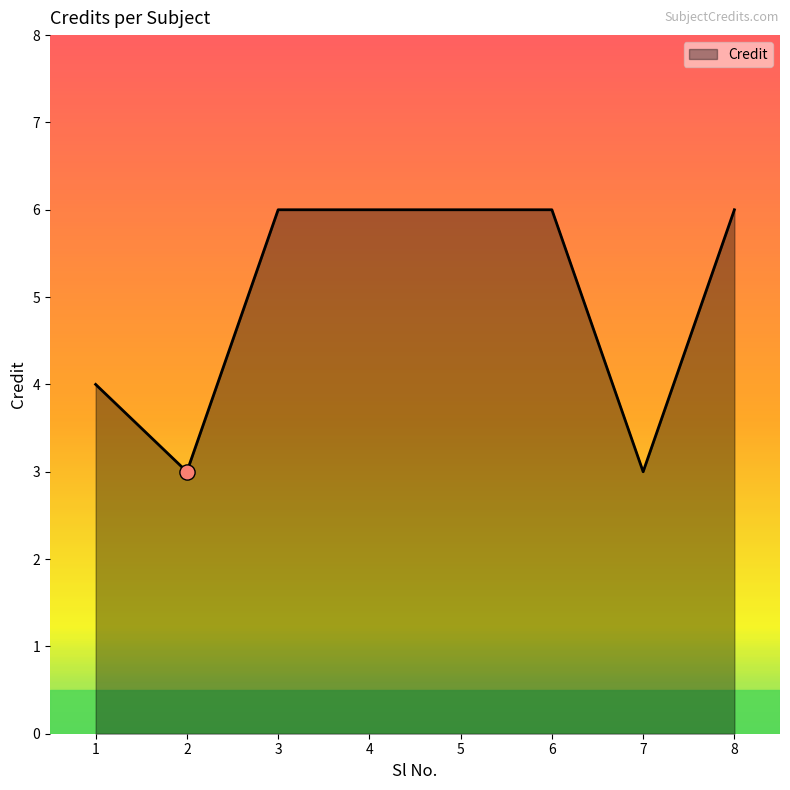

What is the change in value from 1 to 6?

+2